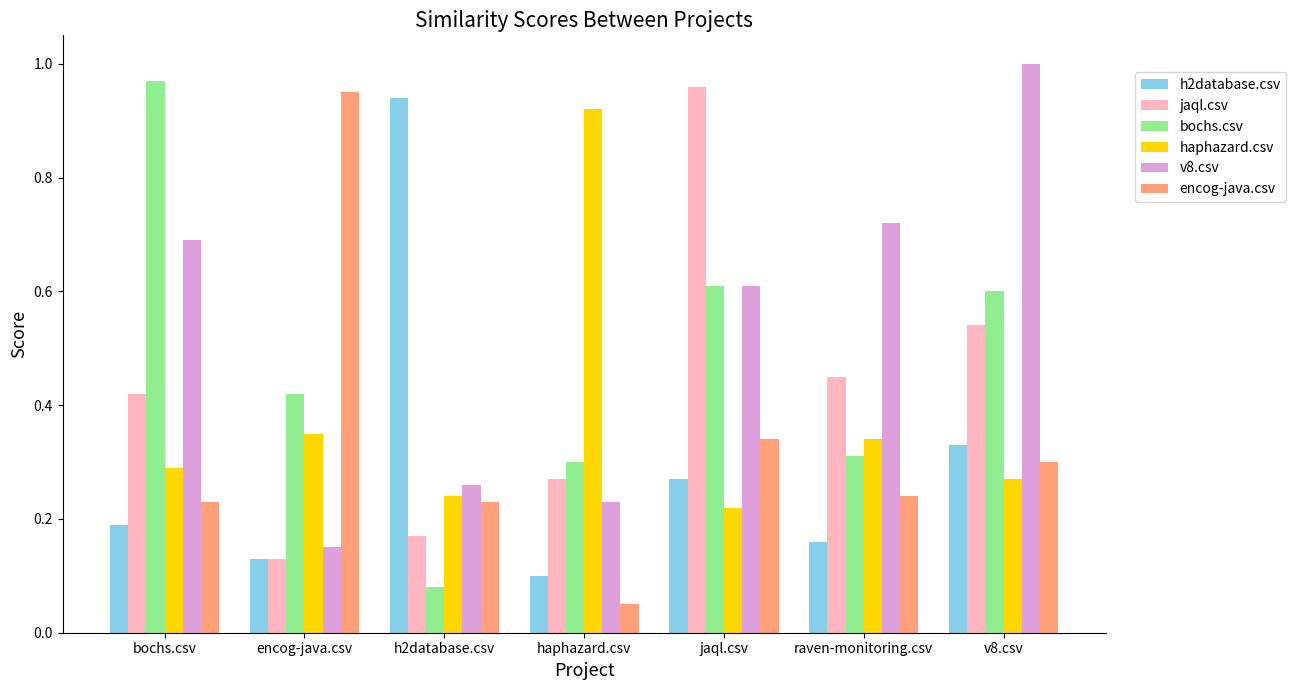

Count the number of categories in the chart.

7